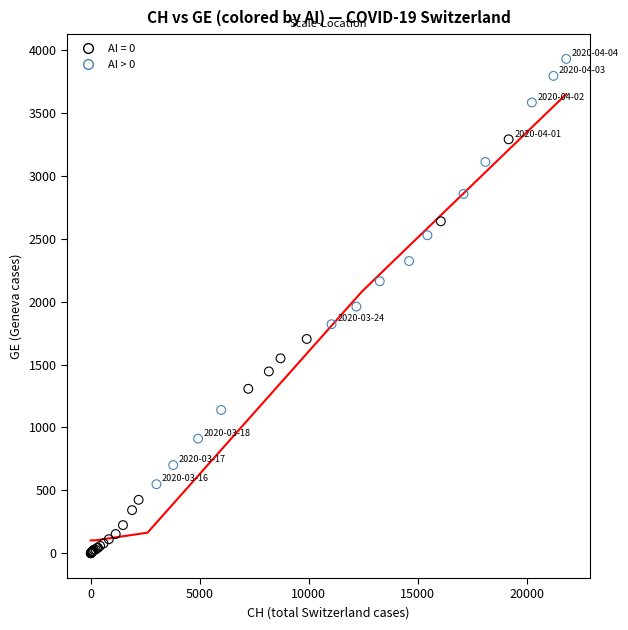

Which series reaches the maximum Y coordinate?

AI > 0